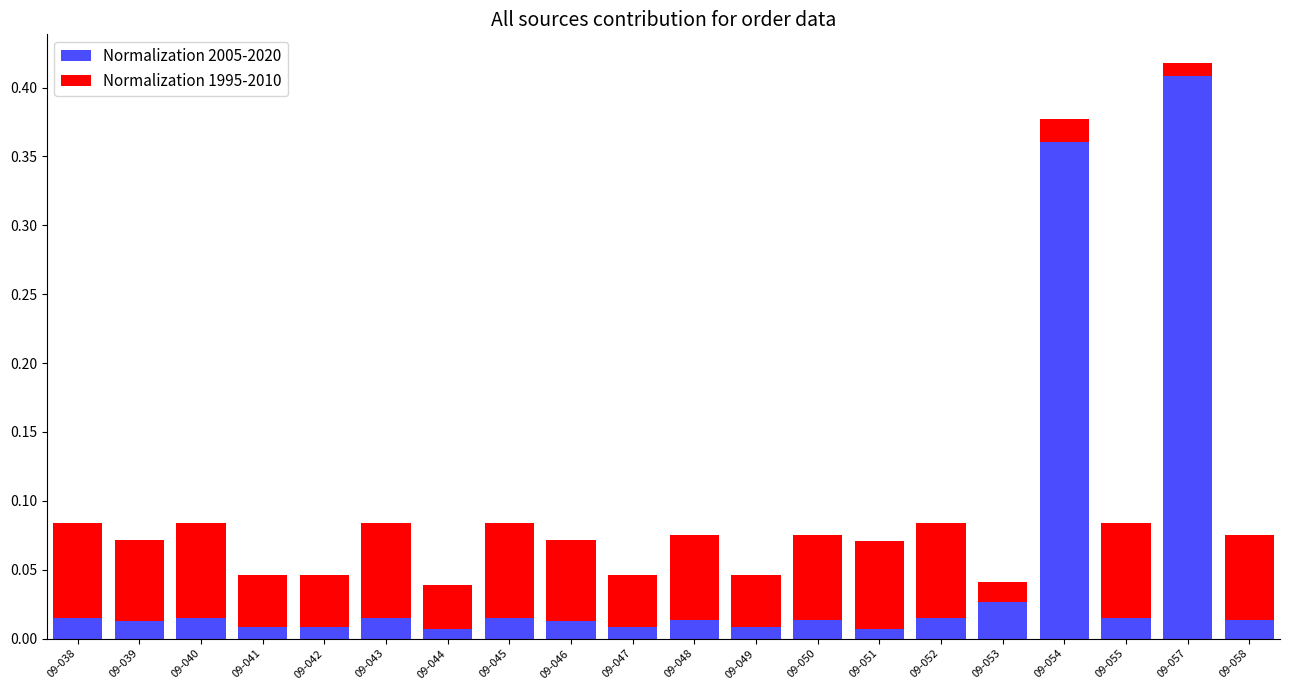

At which category is the sum across all series the highest?

09-057